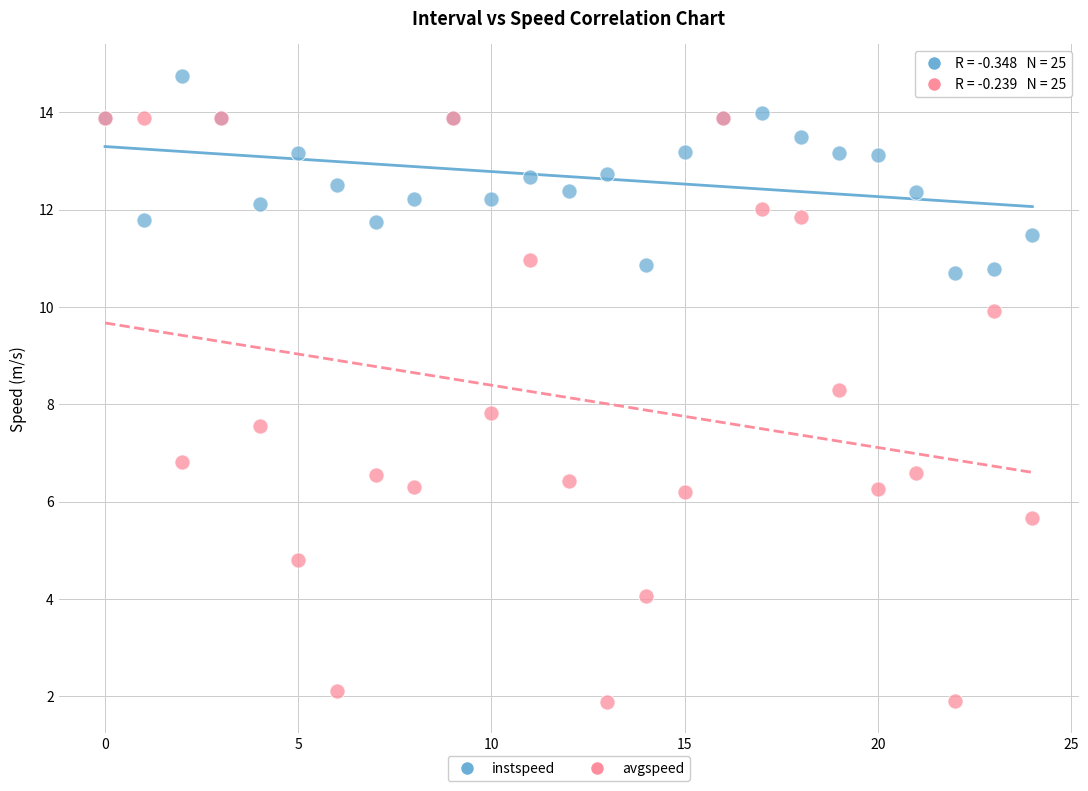

Which series reaches the minimum Y coordinate?

avgspeed